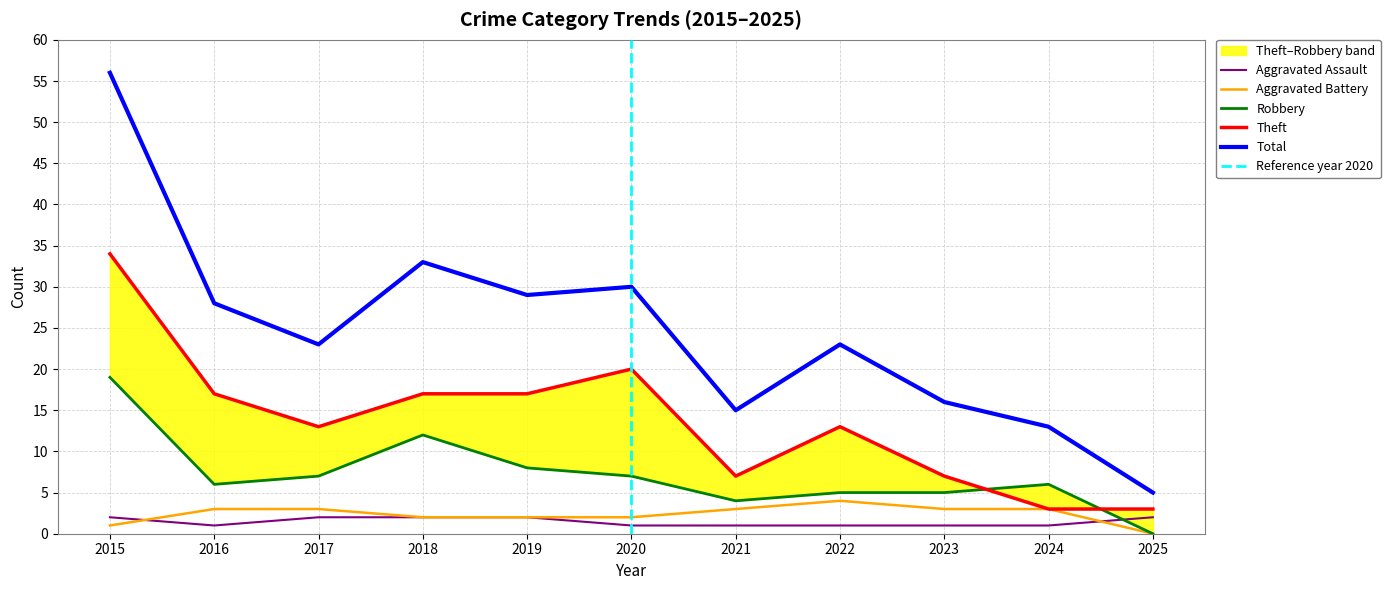

Reading right to left, what are all the values shown in this chart?

Aggravated Assault: 2025=2	2024=1	2023=1	2022=1	2021=1	2020=1	2019=2	2018=2	2017=2	2016=1	2015=2
Aggravated Battery: 2025=0	2024=3	2023=3	2022=4	2021=3	2020=2	2019=2	2018=2	2017=3	2016=3	2015=1
Robbery: 2025=0	2024=6	2023=5	2022=5	2021=4	2020=7	2019=8	2018=12	2017=7	2016=6	2015=19
Theft: 2025=3	2024=3	2023=7	2022=13	2021=7	2020=20	2019=17	2018=17	2017=13	2016=17	2015=34
Total: 2025=5	2024=13	2023=16	2022=23	2021=15	2020=30	2019=29	2018=33	2017=23	2016=28	2015=56